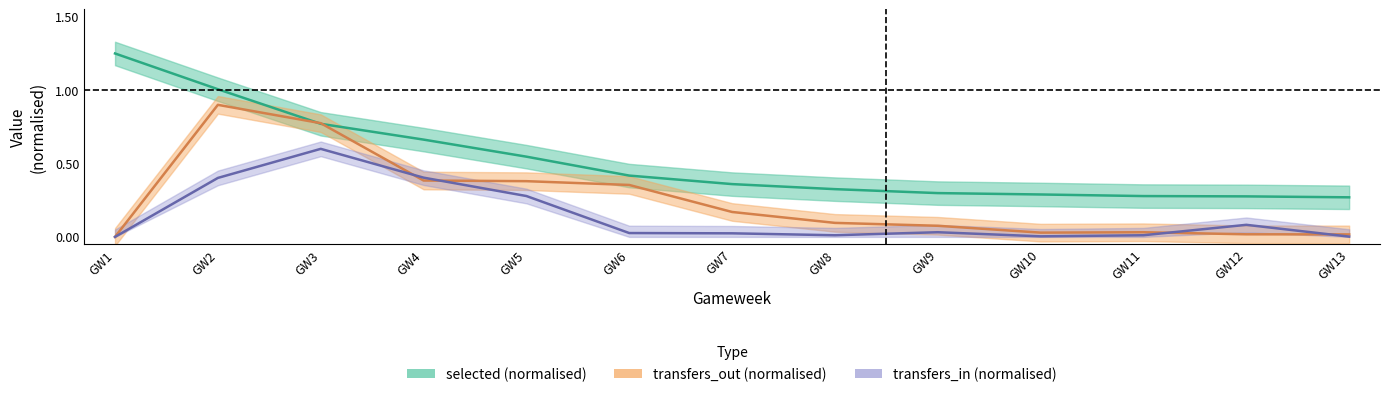

How many distinct data groups are displayed?

3